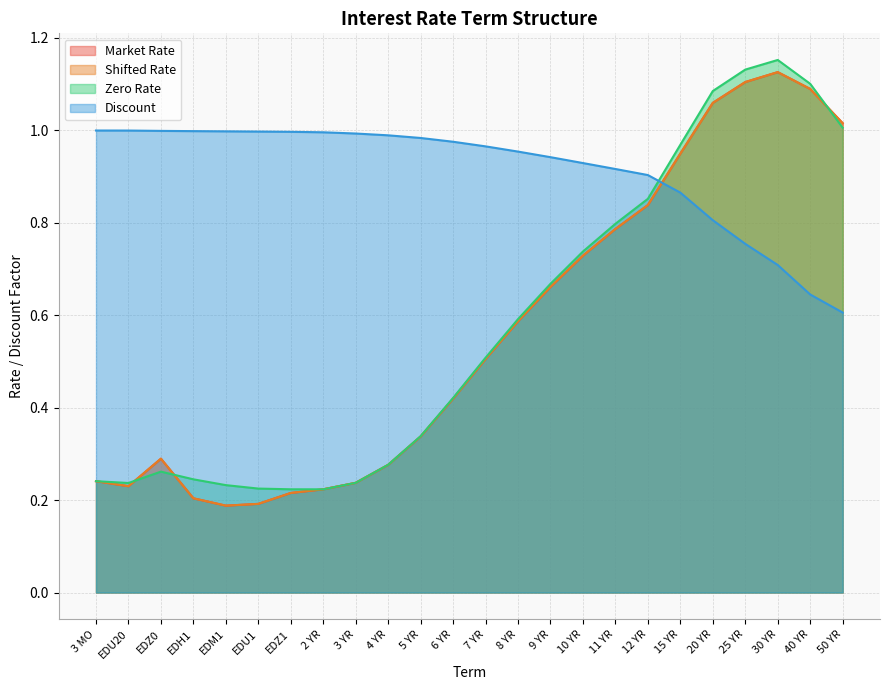

What is the value of the Zero Rate point at the 15th from the left?

0.7